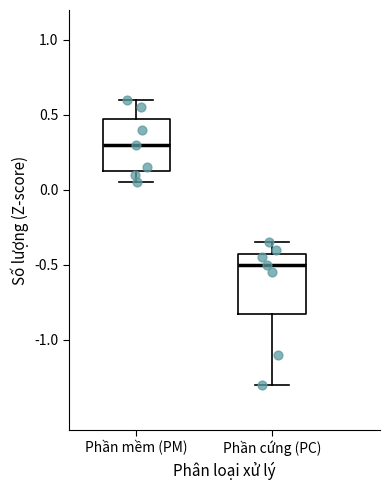

Reading left to right, read every box against the y-axis: the position of its median line, the range the box covers, and the ends of its whiskers. The values are not printed on the chart, so give them approximately, as read against the axis.

Phần mềm (PM): median 0.30, box 0.15 to 0.50, whiskers 0.05 to 0.60
Phần cứng (PC): median -0.50, box -0.80 to -0.40, whiskers -1.30 to -0.35